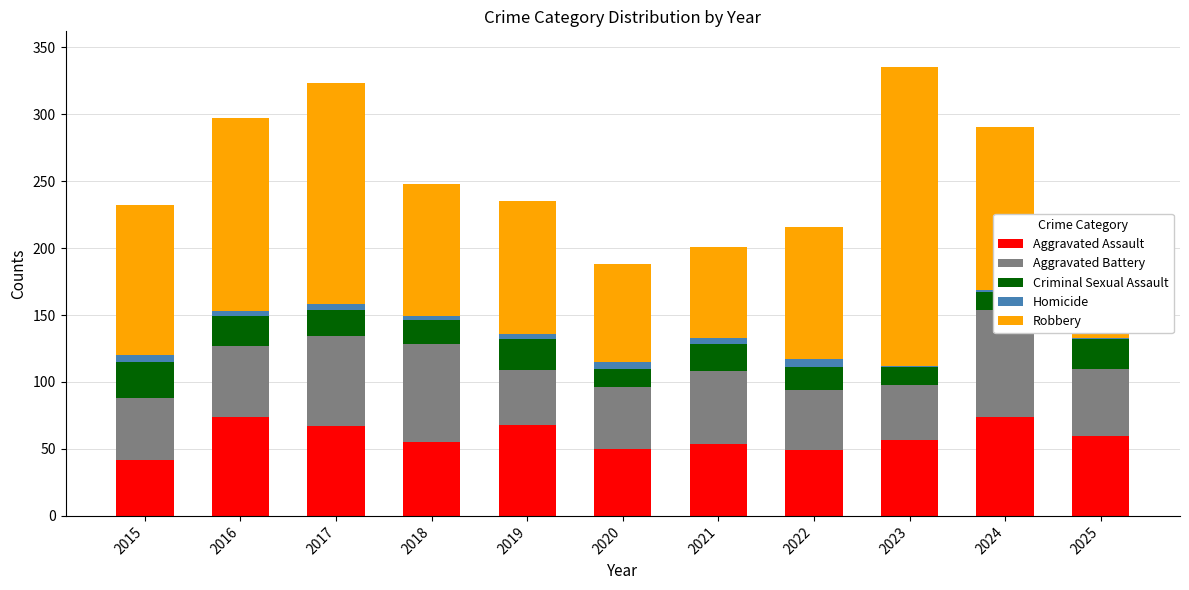

How many categories are shown in the chart?

11